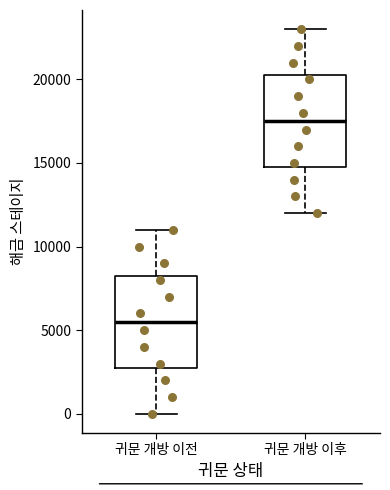

Which box has the highest median line?

귀문 개방 이후